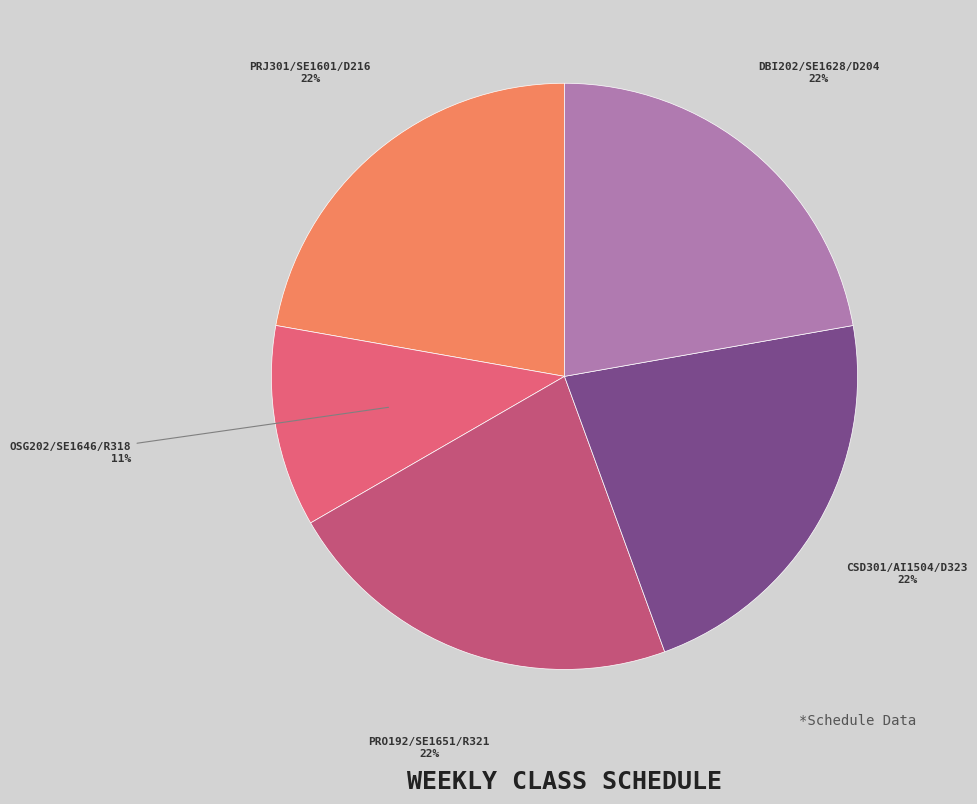

Is the sum of DBI202/SE1628/D204 and PRO192/SE1651/R321 greater than half?

No